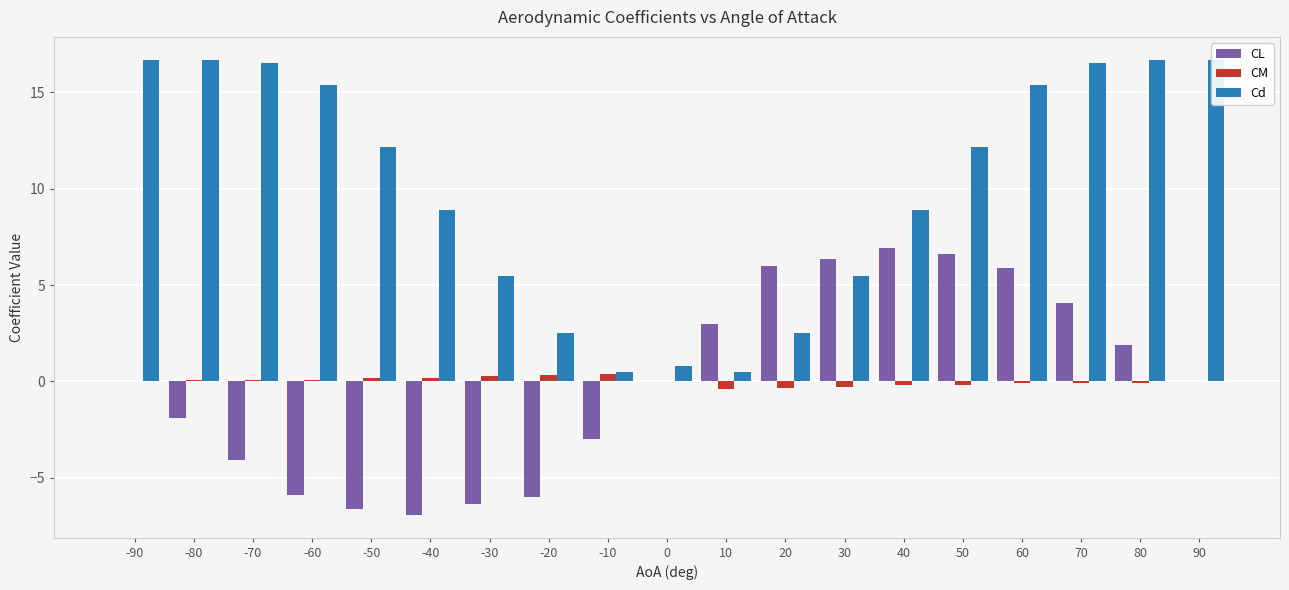

The Cd series shows 5.5 at -30. True or false?

True